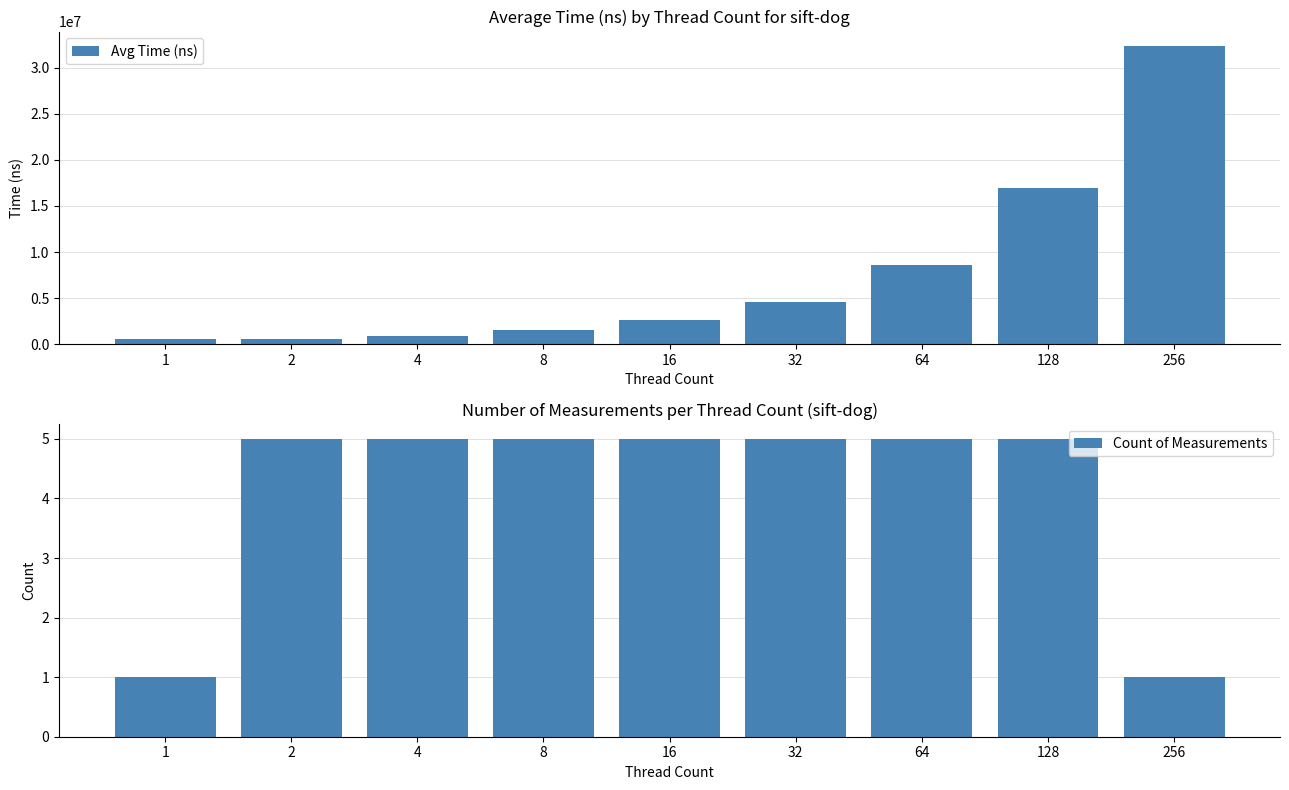

Rank the series at 64 from highest to lowest value.

Avg Time (ns), Count of Measurements